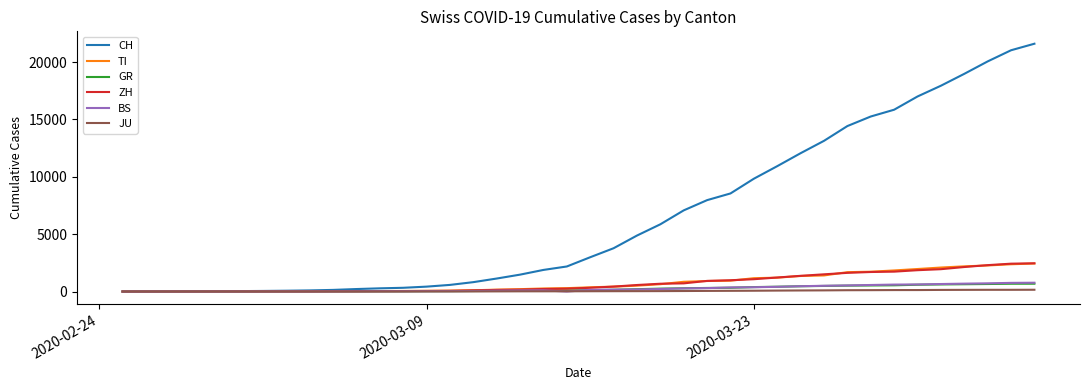

Which series has the widest spread of values?

CH